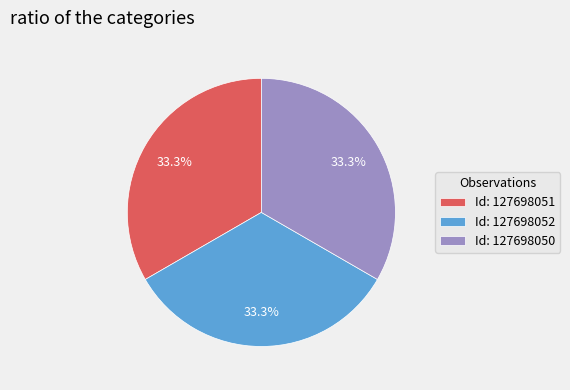

Is there any slice that represents more than half of the pie?

No